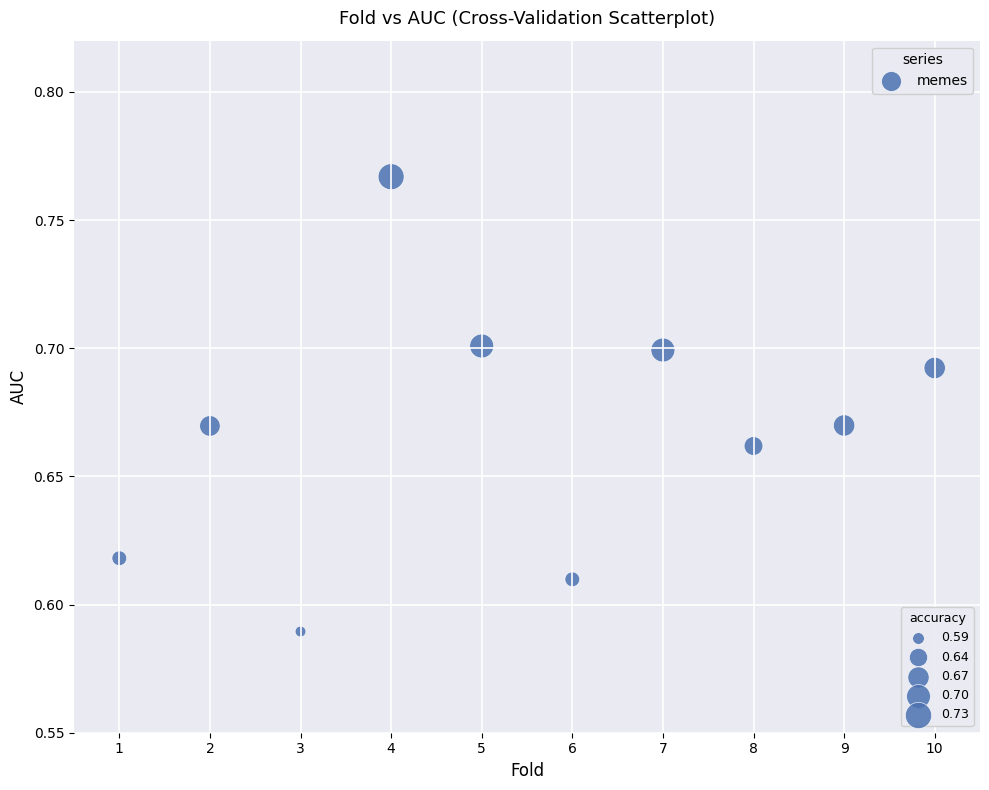

What is the range of X values (max minus min)?

9.0